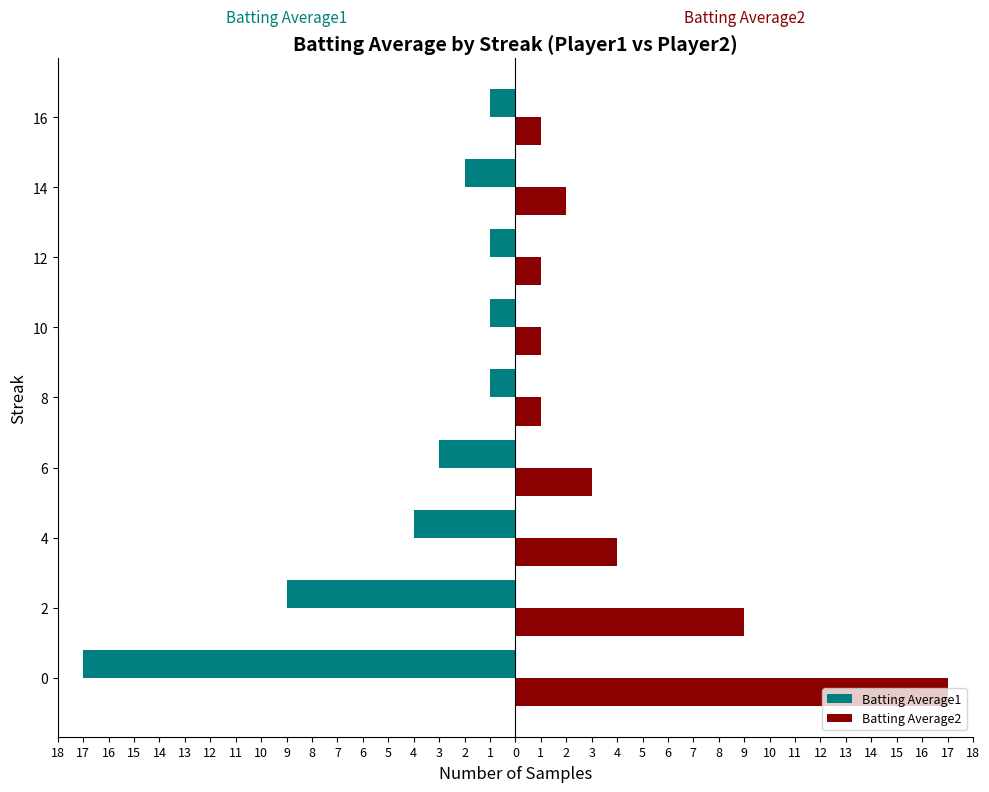

What are all the series names shown in the legend?

Batting Average1, Batting Average2